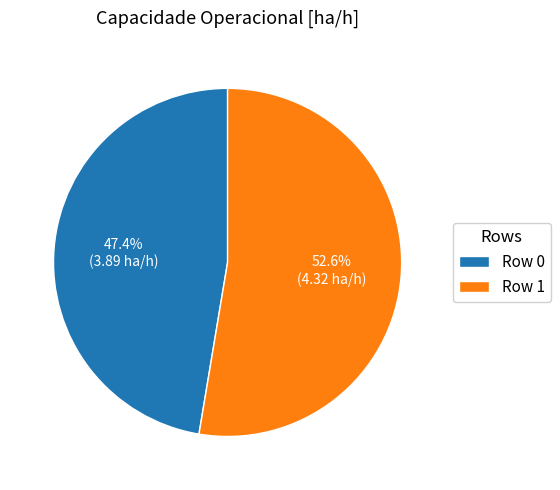

Rank the categories by value from lowest to highest.

Row 0, Row 1